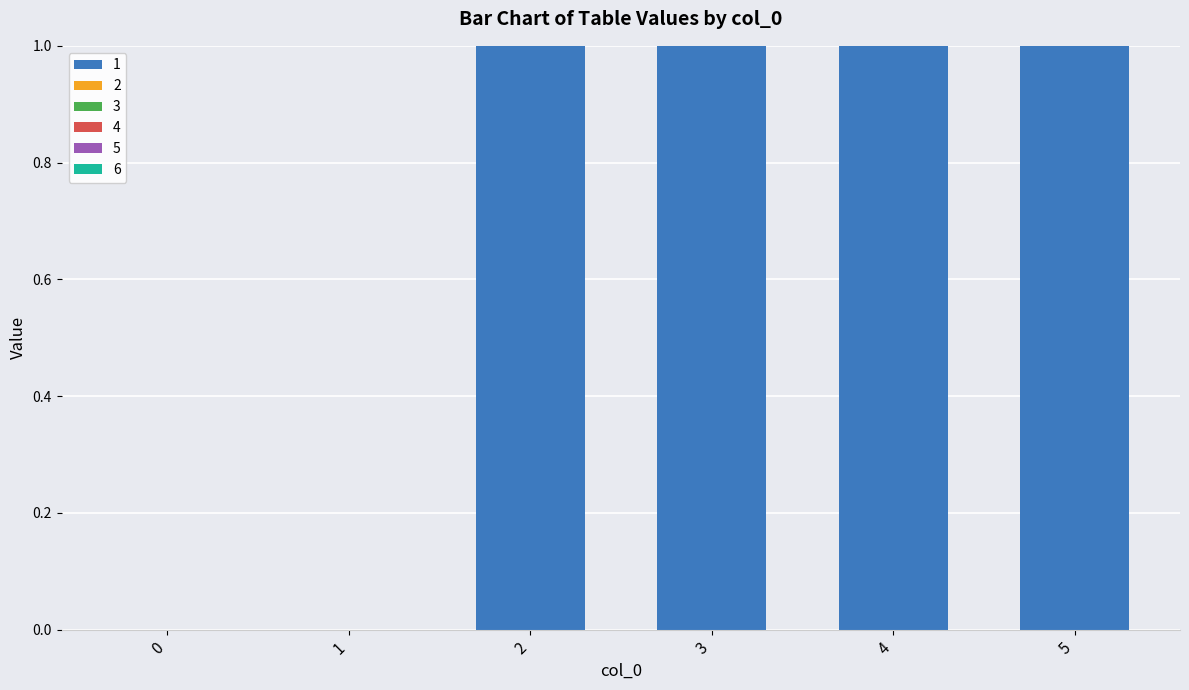

The chart shows a value of 0 at 3. True or false?

False